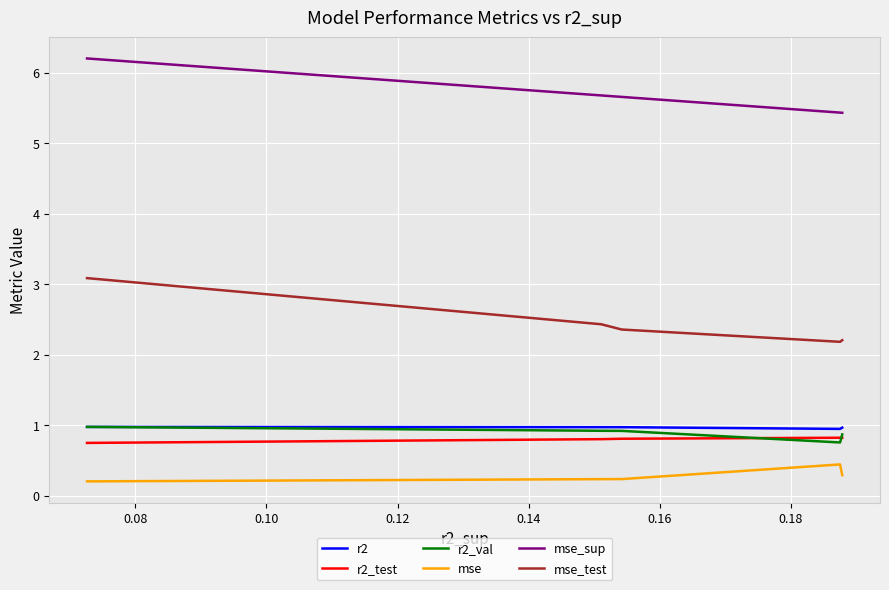

Does the chart have visible grid lines?

Yes